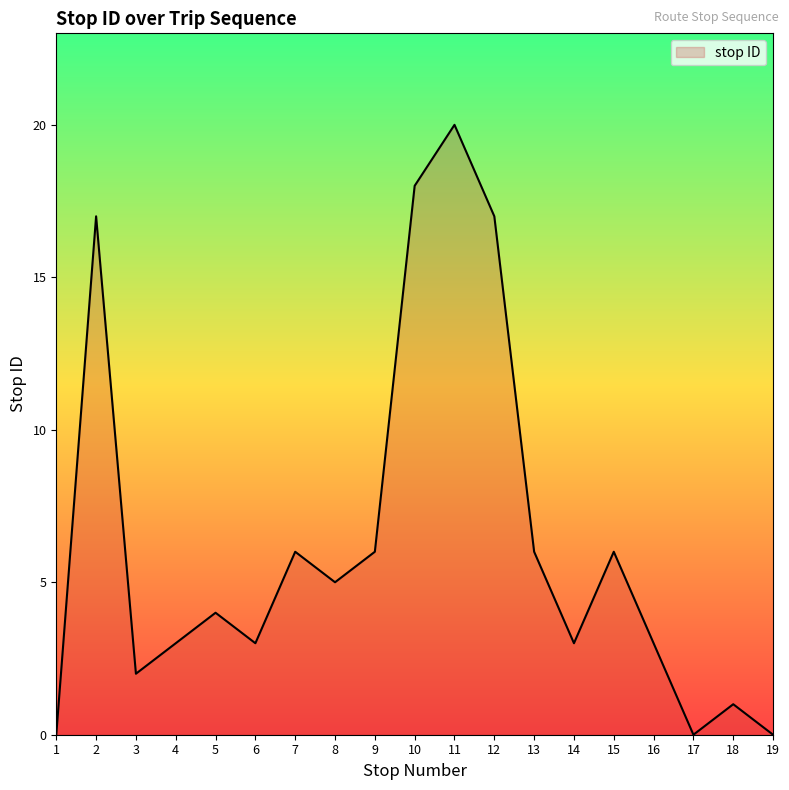

How many lines are shown in the chart?

1